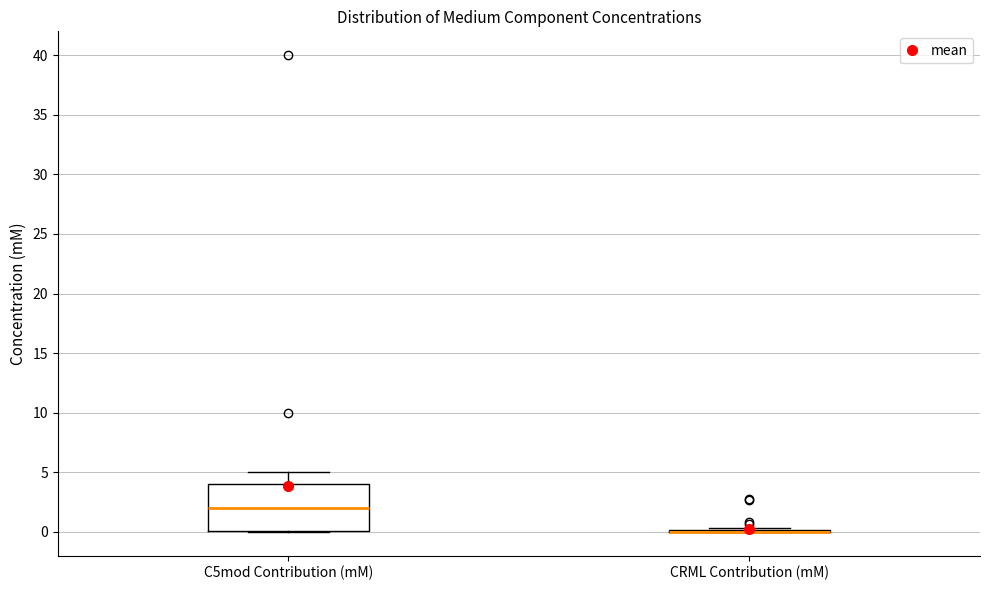

Reading left to right, transcribe this box plot: for each box, give where its median line is, the range the box spans, and where its two whiskers end, as read against the y-axis. The values are not printed on the chart, so give them approximately, as read against the axis.

C5mod Contribution (mM): median 2.0, box 0.0 to 4.0, whiskers 0.0 to 5.0
CRML Contribution (mM): box collapsed to a line at 0.0, whiskers 0.0 to 0.5